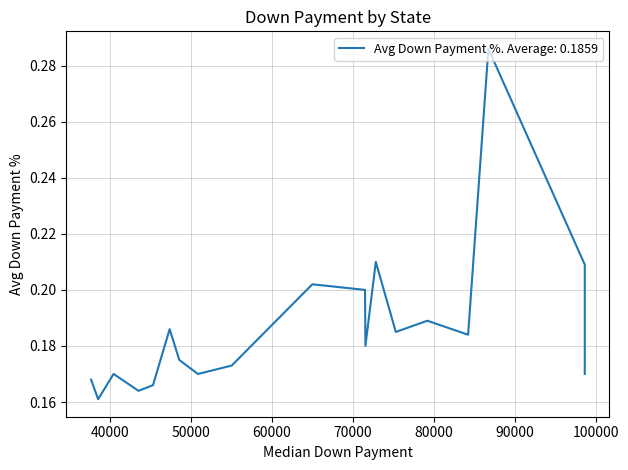

What is the greatest value displayed?

0.3